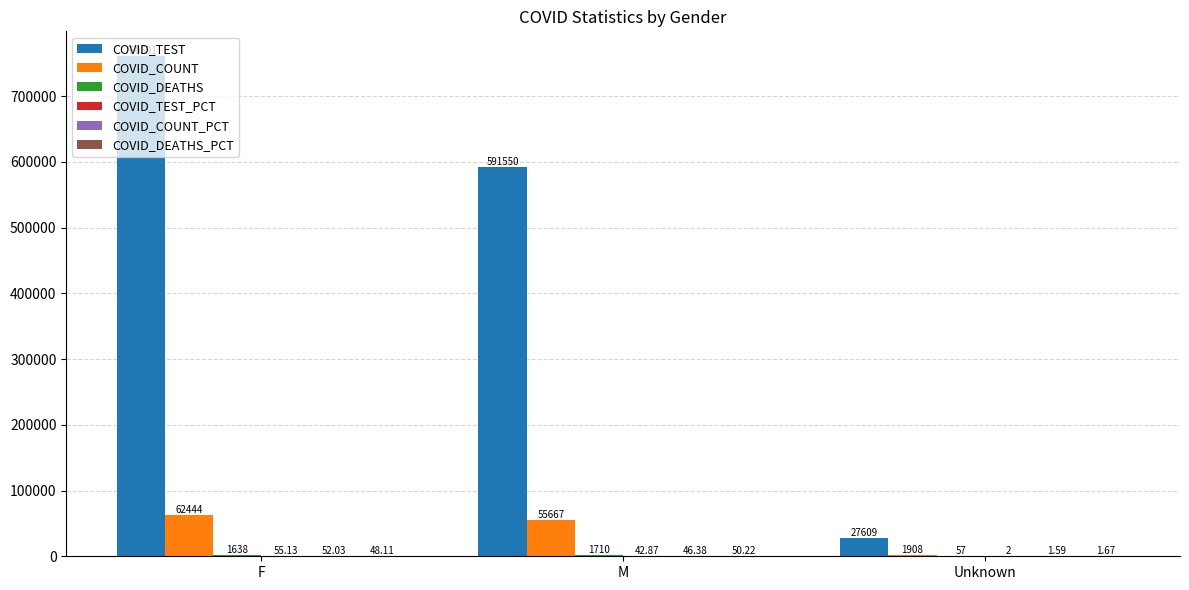

At which category is the sum across all series the highest?

F